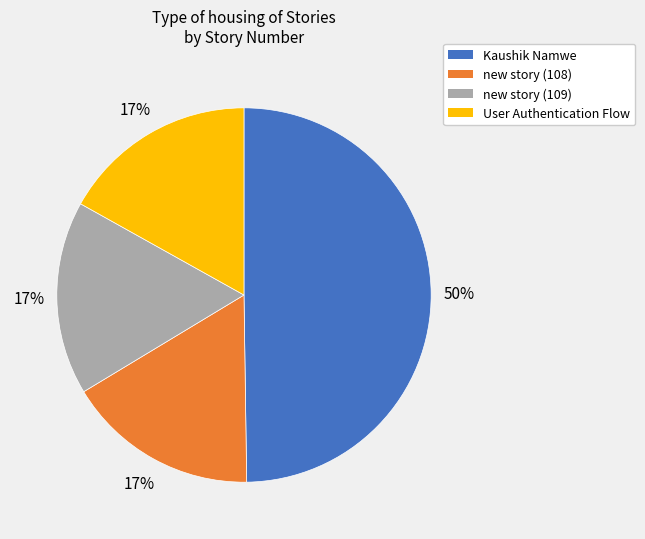

What percentage is the Kaushik Namwe slice, to the nearest percent?

50%